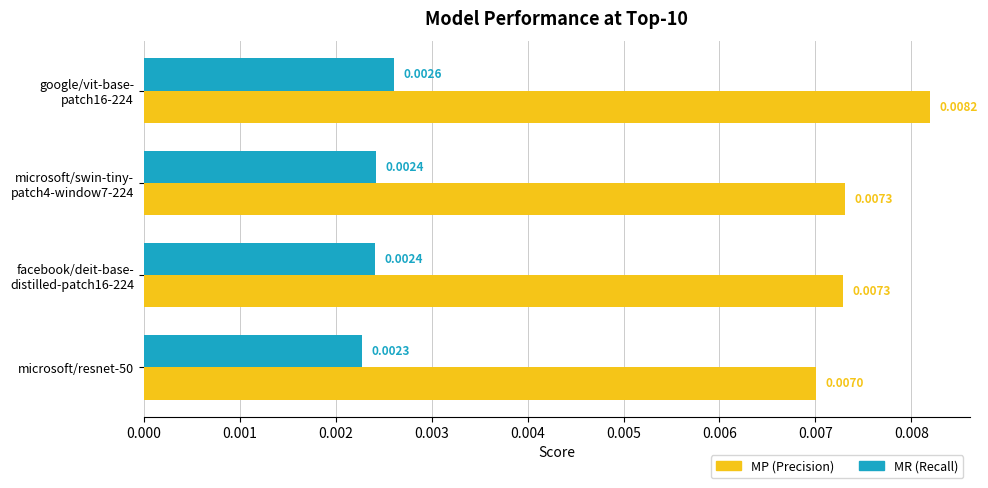

List the series in order of their peak value, highest first.

MP (Precision), MR (Recall)